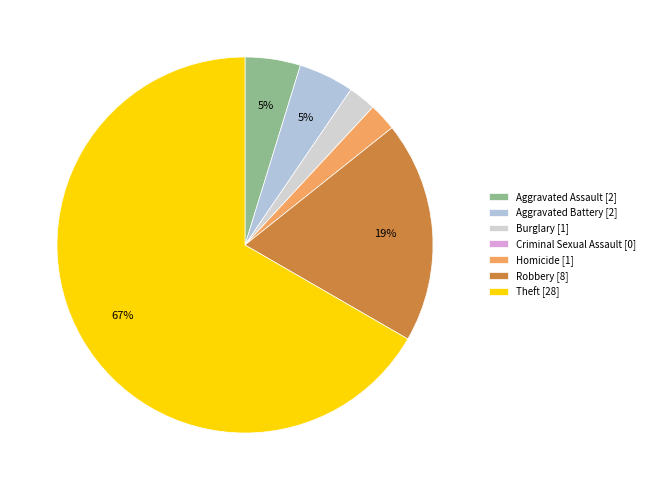

Which slice represents more than half of the pie?

Theft